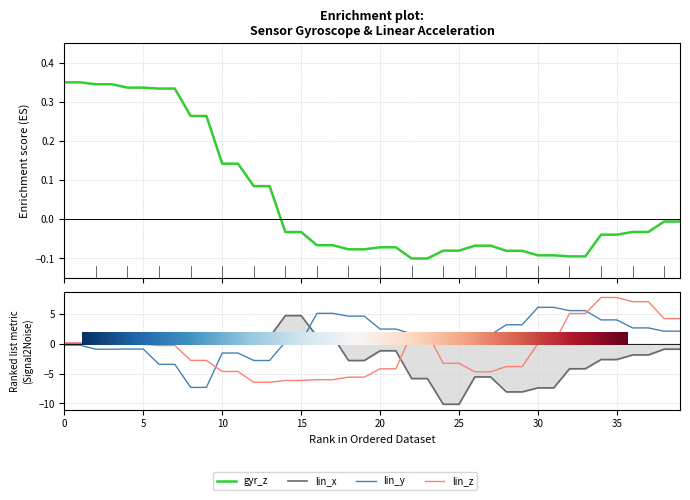

Reading left to right, transcribe all the data shown in this chart.

gyr_z: 0=0.3	1=0.3	2=0.3	3=0.3	4=0.3	5=0.3	6=0.3	7=0.3	8=0.3	9=0.3	10=0.1	11=0.1	12=0.1	13=0.1	14=-0.0	15=-0.0	16=-0.1	17=-0.1	18=-0.1	19=-0.1	20=-0.1	21=-0.1	22=-0.1	23=-0.1	24=-0.1	25=-0.1	26=-0.1	27=-0.1	28=-0.1	29=-0.1	30=-0.1	31=-0.1	32=-0.1	33=-0.1	34=-0.0	35=-0.0	36=-0.0	37=-0.0	38=-0.0	39=-0.0
lin_x: 0=0.0	1=0.0	2=0.1	3=0.1	4=0.7	5=0.7	6=0.5	7=0.5	8=0.2	9=0.2	10=1.4	11=1.4	12=1.1	13=1.1	14=4.7	15=4.7	16=1.2	17=1.2	18=-2.8	19=-2.8	20=-1.2	21=-1.2	22=-5.8	23=-5.8	24=-10.1	25=-10.1	26=-5.6	27=-5.6	28=-8.1	29=-8.1	30=-7.4	31=-7.4	32=-4.2	33=-4.2	34=-2.7	35=-2.7	36=-1.9	37=-1.9	38=-0.9	39=-0.9
lin_y: 0=-0.2	1=-0.2	2=-0.9	3=-0.9	4=-0.9	5=-0.9	6=-3.5	7=-3.5	8=-7.3	9=-7.3	10=-1.6	11=-1.6	12=-2.8	13=-2.8	14=0.3	15=0.3	16=5.1	17=5.1	18=4.6	19=4.6	20=2.4	21=2.4	22=1.6	23=1.6	24=-0.1	25=-0.1	26=1.5	27=1.5	28=3.2	29=3.2	30=6.1	31=6.1	32=5.5	33=5.5	34=4.0	35=4.0	36=2.6	37=2.6	38=2.1	39=2.1
lin_z: 0=0.1	1=0.1	2=0.2	3=0.2	4=-0.1	5=-0.1	6=-0.3	7=-0.3	8=-2.8	9=-2.8	10=-4.7	11=-4.7	12=-6.5	13=-6.5	14=-6.1	15=-6.1	16=-6.0	17=-6.0	18=-5.6	19=-5.6	20=-4.2	21=-4.2	22=1.7	23=1.7	24=-3.3	25=-3.3	26=-4.7	27=-4.7	28=-3.8	29=-3.8	30=0.0	31=0.0	32=5.0	33=5.0	34=7.7	35=7.7	36=7.0	37=7.0	38=4.2	39=4.2